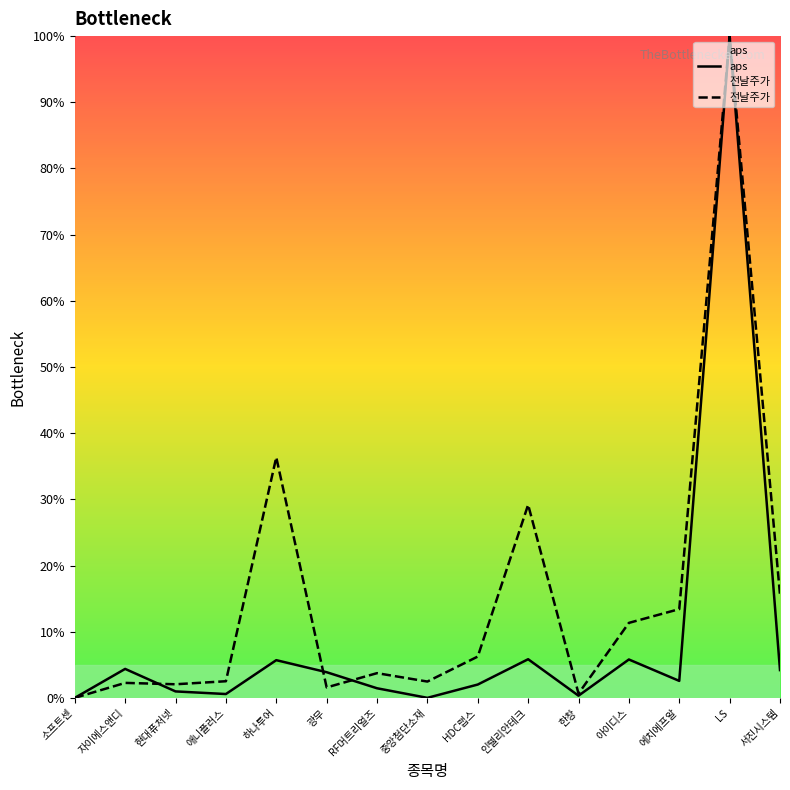

What is the average value of the aps series?

9.2